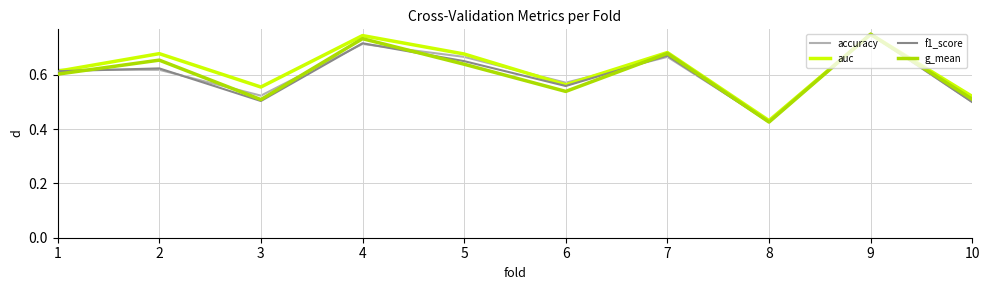

At which label is accuracy closest to 0?

8